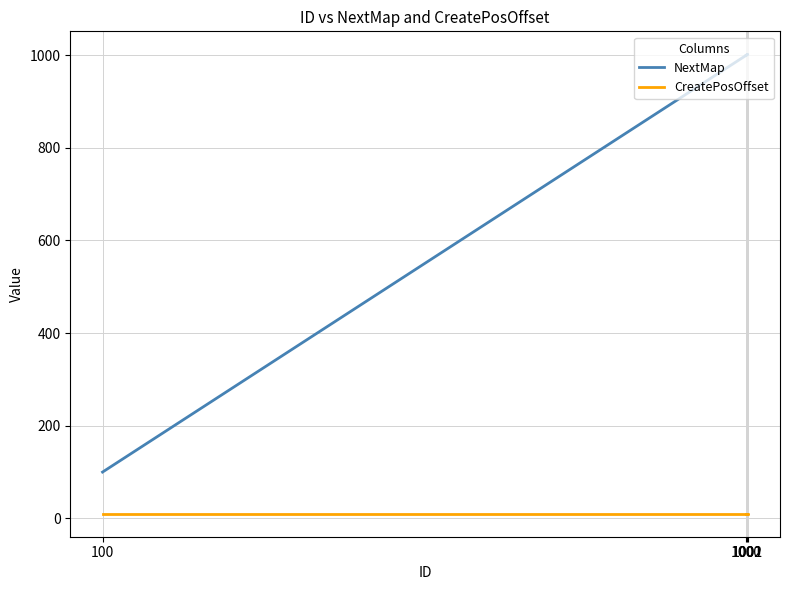

What are all the series names shown in the legend?

NextMap, CreatePosOffset